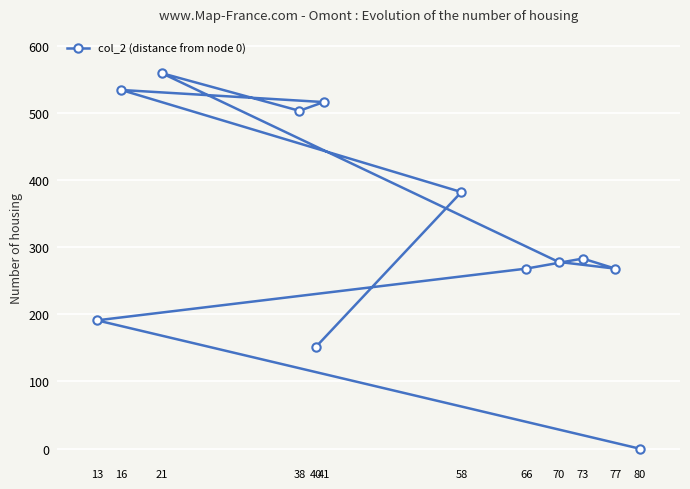

How many interior local peaks (higher than both neighbors) does the data have?

3